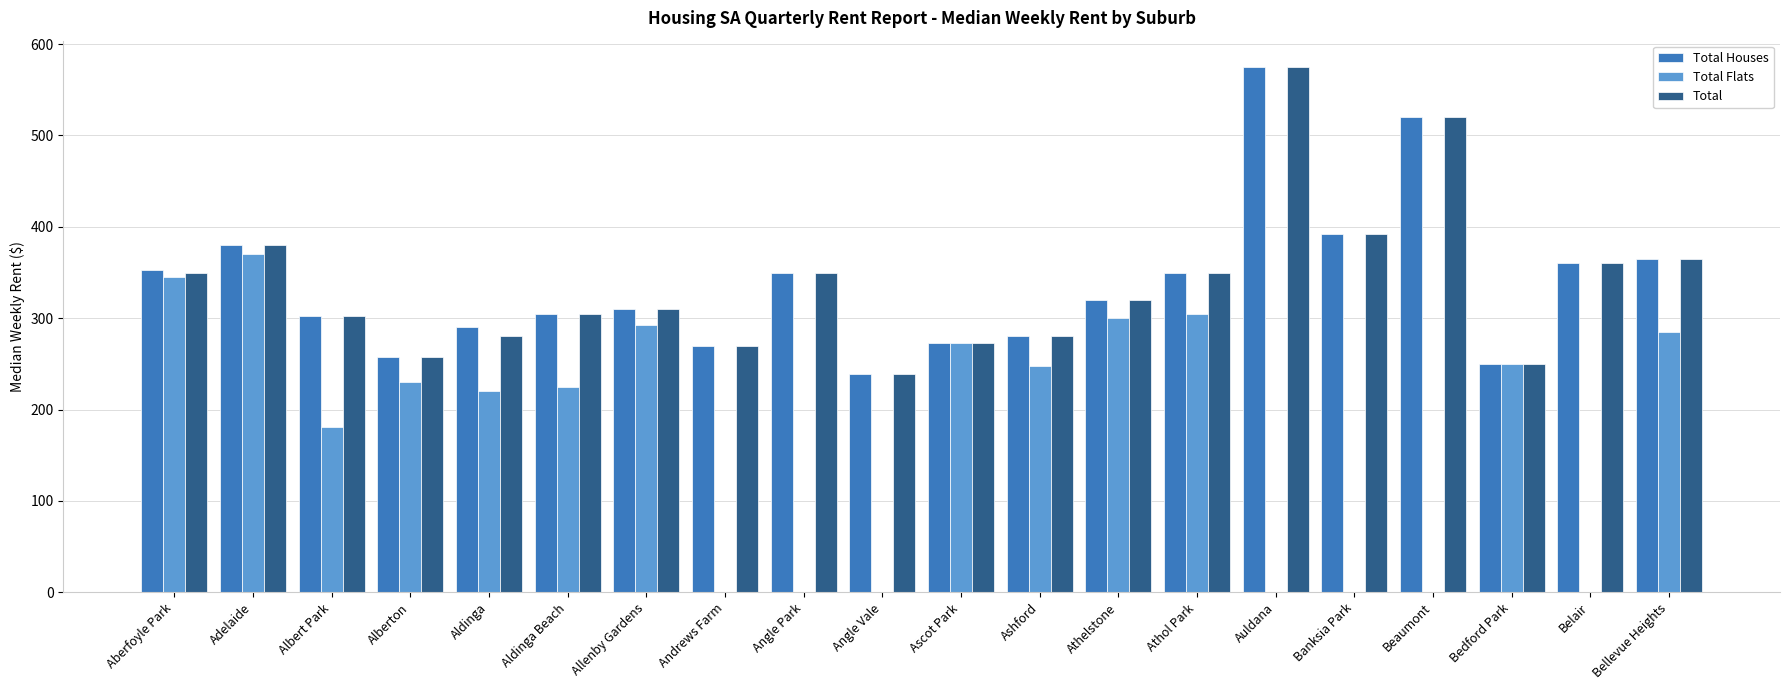

What is the sum of all Total values?

6728.4